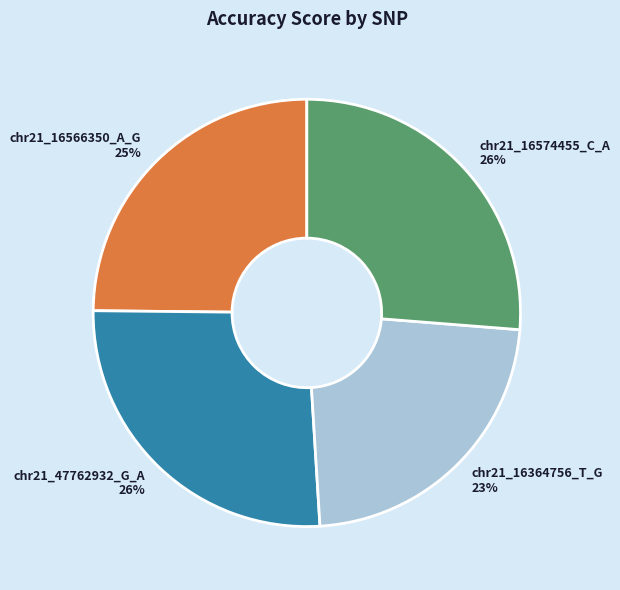

What is the smallest slice in the pie chart?

chr21_16364756_T_G